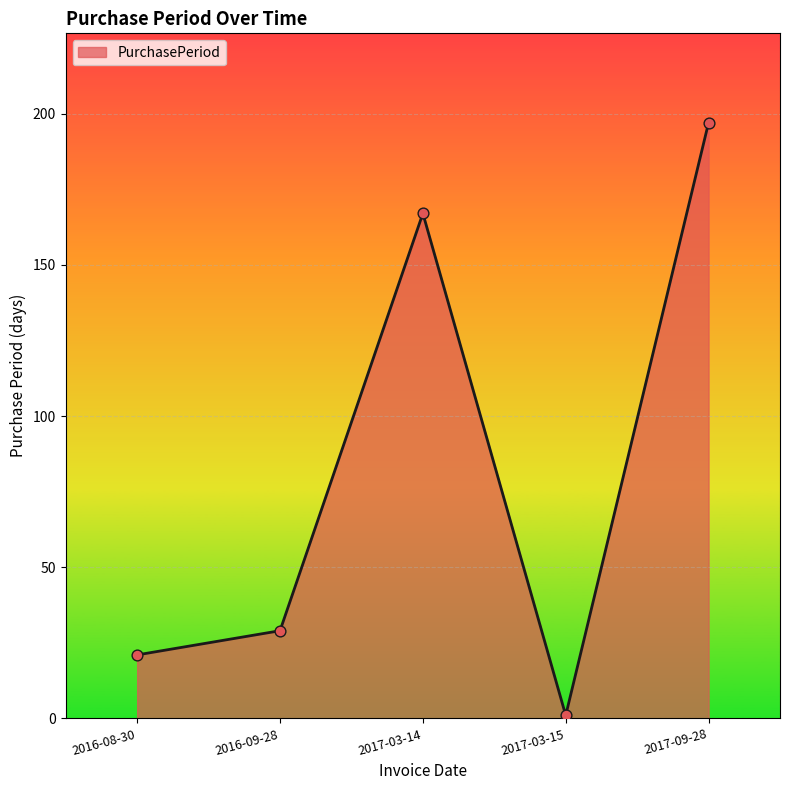

What is the ratio of the value at 2016-09-28 to the value at 2017-03-14?

0.2